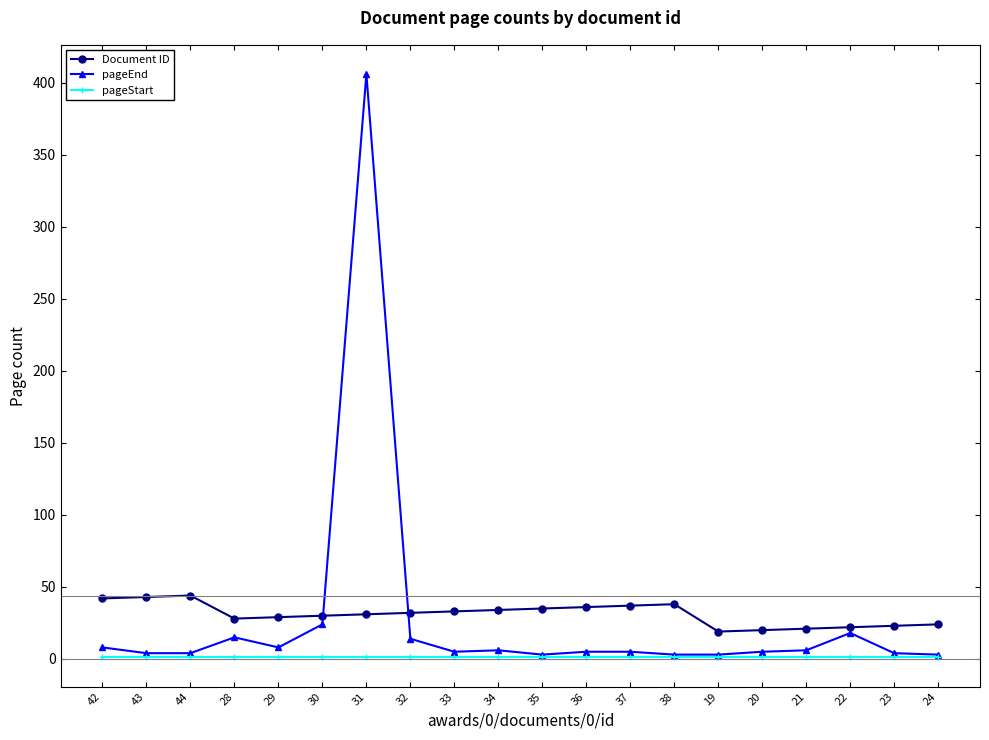

Which category has the highest value across all series?

31